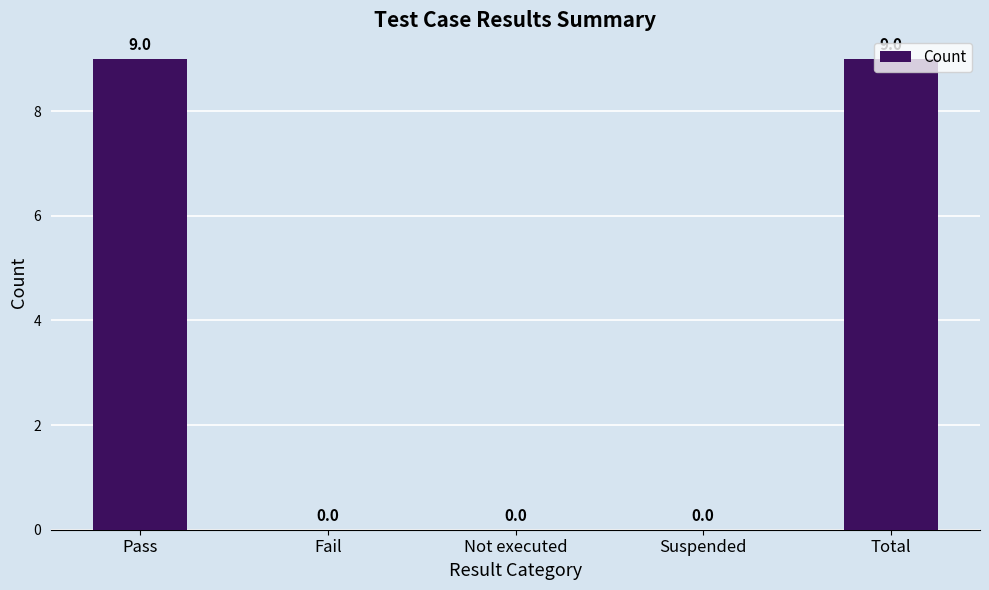

What is the sum of all values?

18